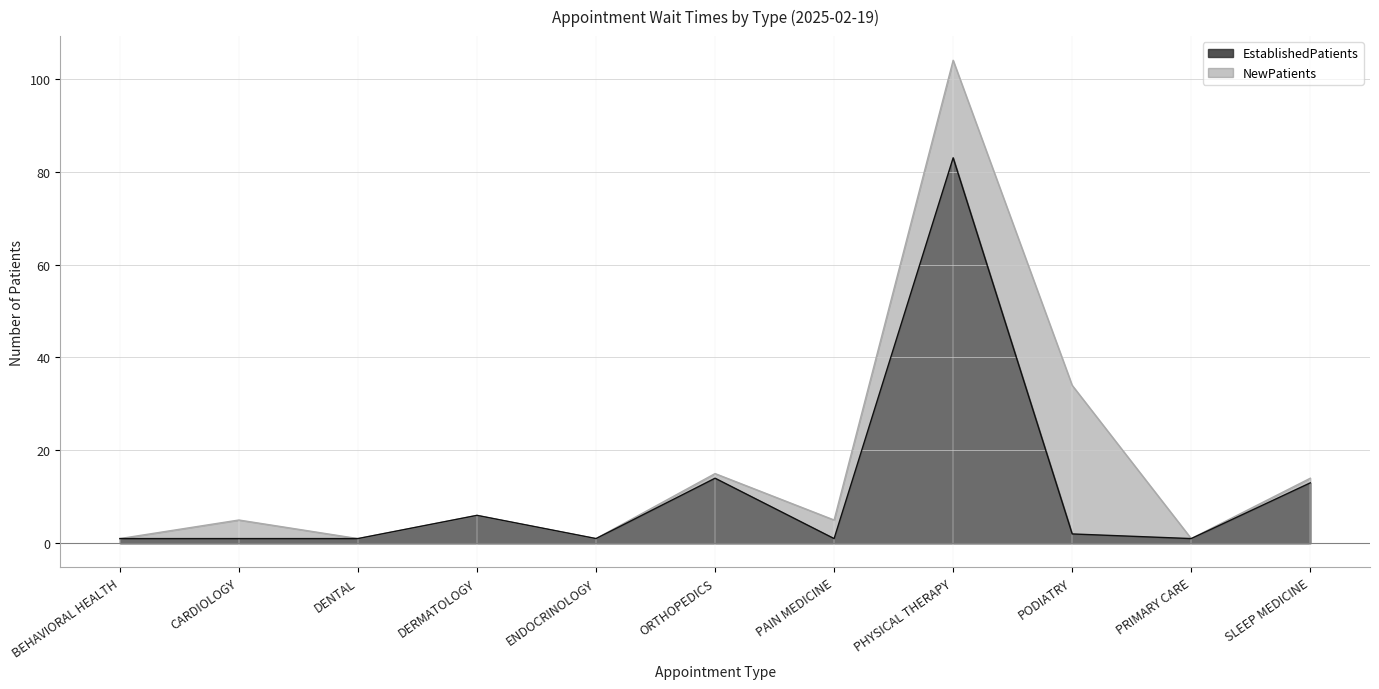

Read the NewPatients value at ORTHOPEDICS.

15